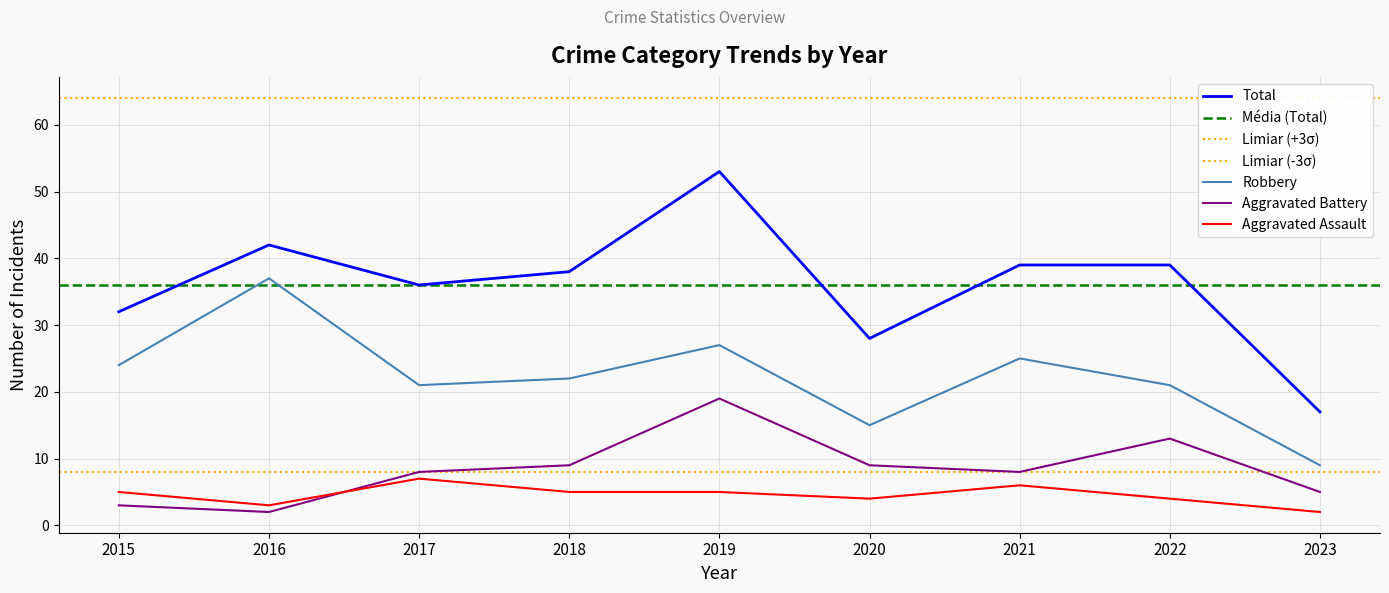

Reading right to left, list all the values displayed in this chart.

Aggravated Assault: 2023=2	2022=4	2021=6	2020=4	2019=5	2018=5	2017=7	2016=3	2015=5
Aggravated Battery: 2023=5	2022=13	2021=8	2020=9	2019=19	2018=9	2017=8	2016=2	2015=3
Robbery: 2023=9	2022=21	2021=25	2020=15	2019=27	2018=22	2017=21	2016=37	2015=24
Total: 2023=17	2022=39	2021=39	2020=28	2019=53	2018=38	2017=36	2016=42	2015=32